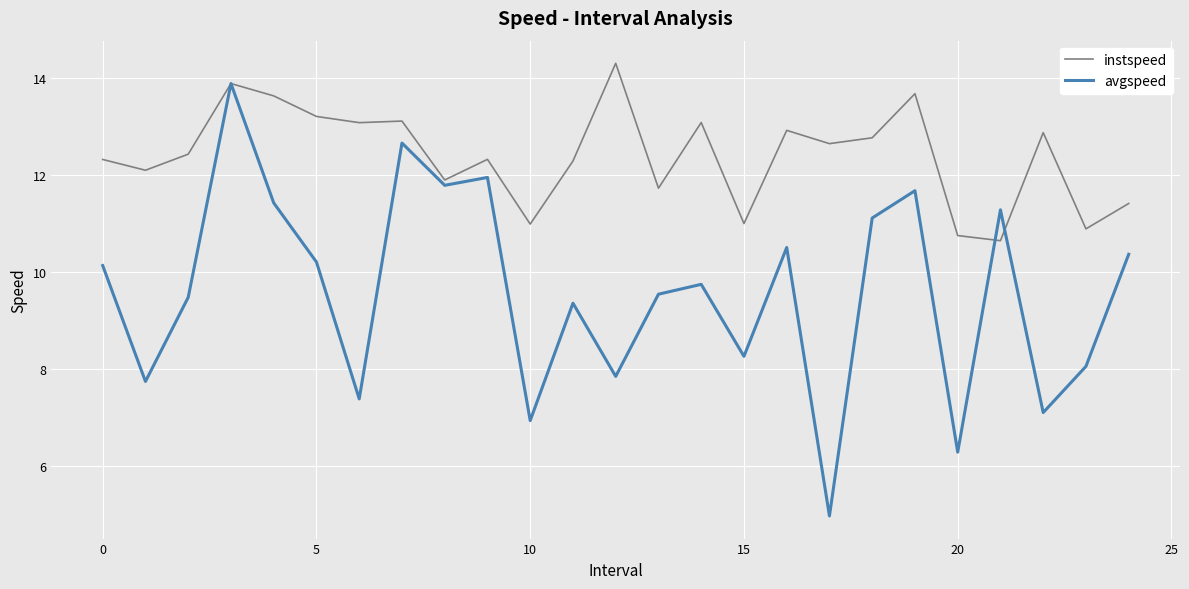

Reading right to left, extract all data points from this chart.

instspeed: 11.4	10.9	12.9	10.6	10.8	13.7	12.8	12.6	12.9	11.0	13.1	11.7	14.3	12.3	11.0	12.3	11.9	13.1	13.1	13.2	13.6	13.9	12.4	12.1	12.3
avgspeed: 10.4	8.1	7.1	11.3	6.3	11.7	11.1	5.0	10.5	8.3	9.7	9.5	7.8	9.4	6.9	12.0	11.8	12.7	7.4	10.2	11.4	13.9	9.5	7.7	10.1